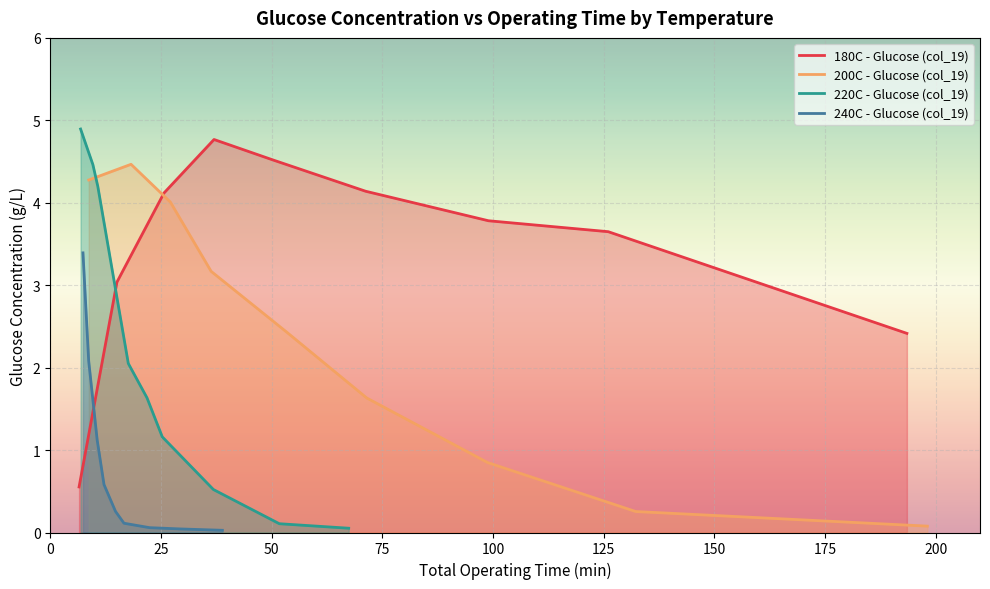

What is the maximum value shown in the chart?

4.9